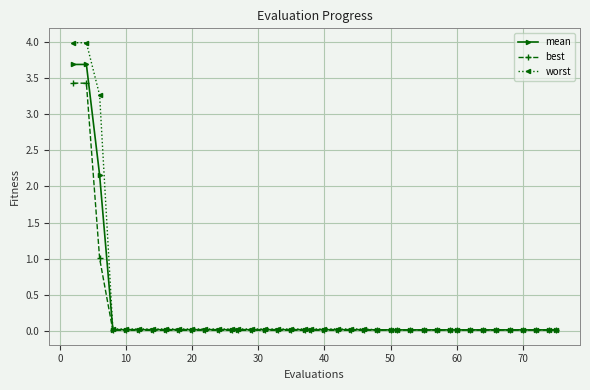

What is the highest value of the worst series?

4.0